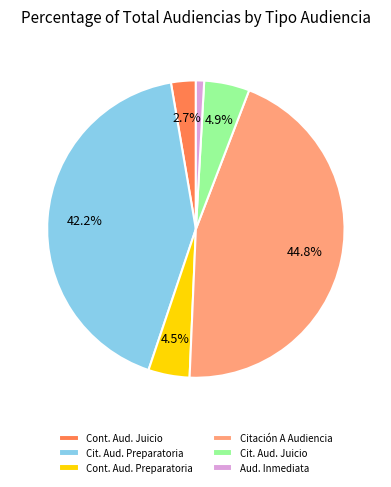

Approximately how many times larger is the value at Aud. Inmediata compared to Cont. Aud. Juicio?

0.3